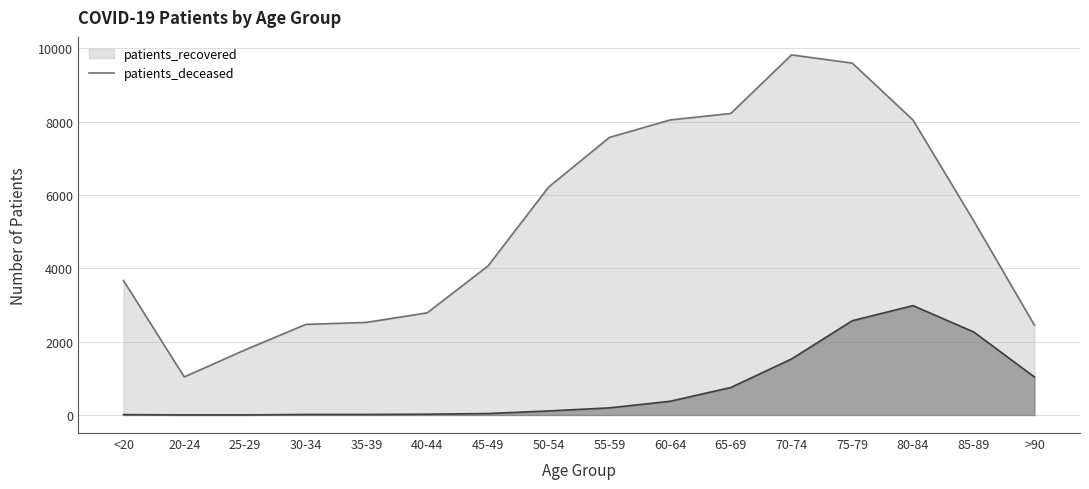

What is the label of the 5th point from the right?

70-74